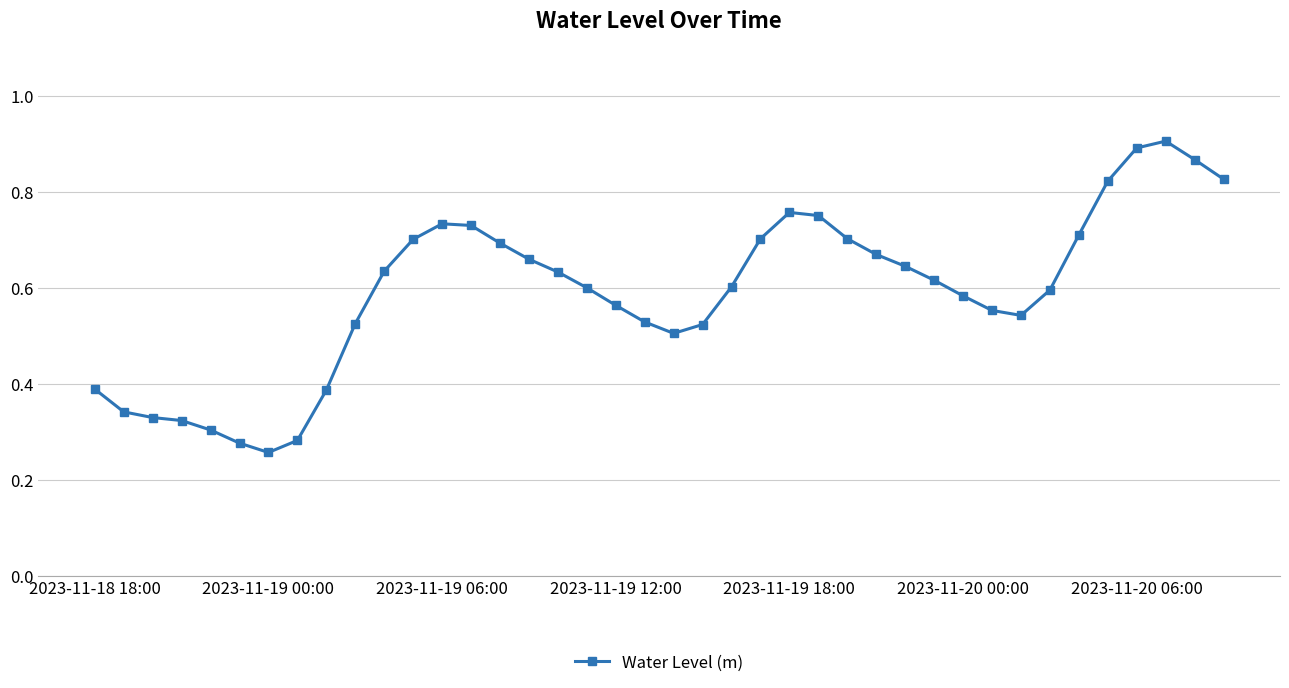

How many values are between 0 and 1?

40